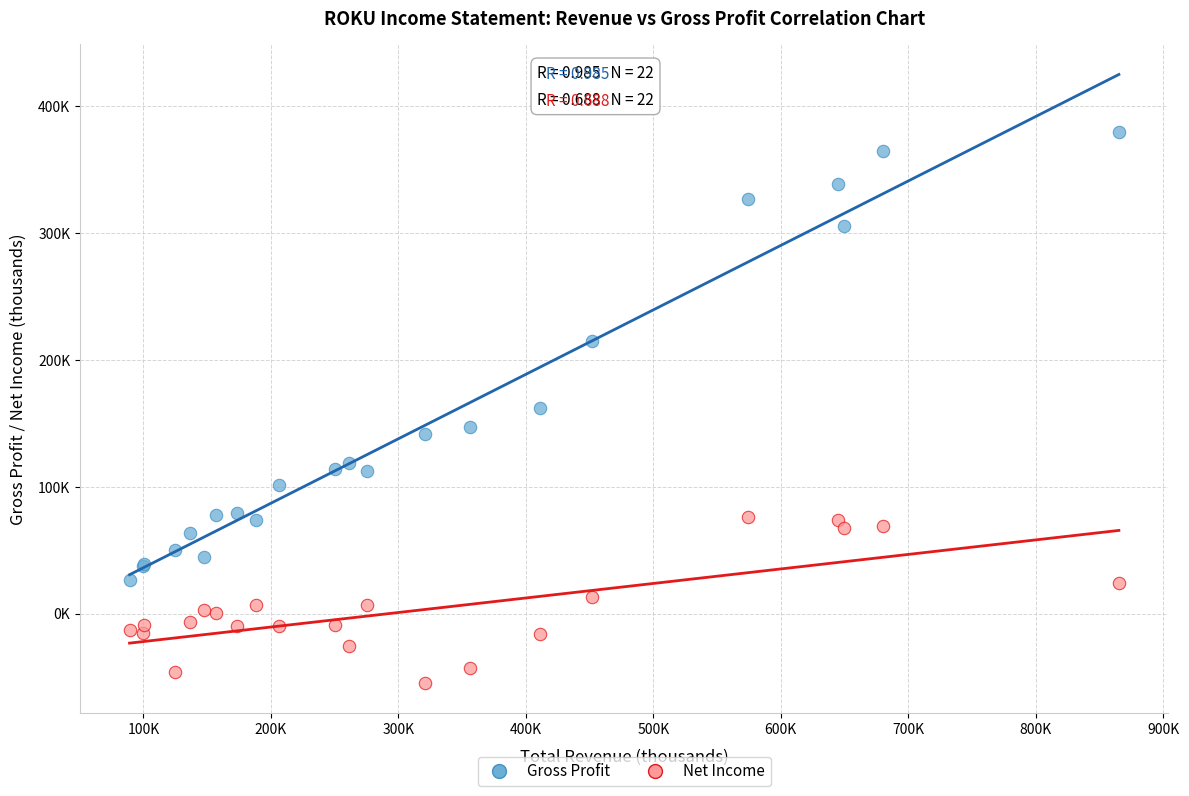

Which series has the largest Y range (max minus min)?

Gross Profit